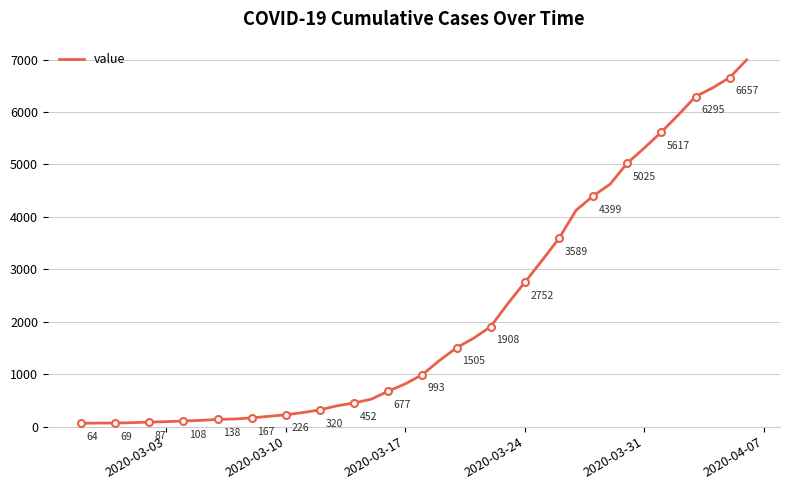

Does the chart display data point markers on the line(s)?

No